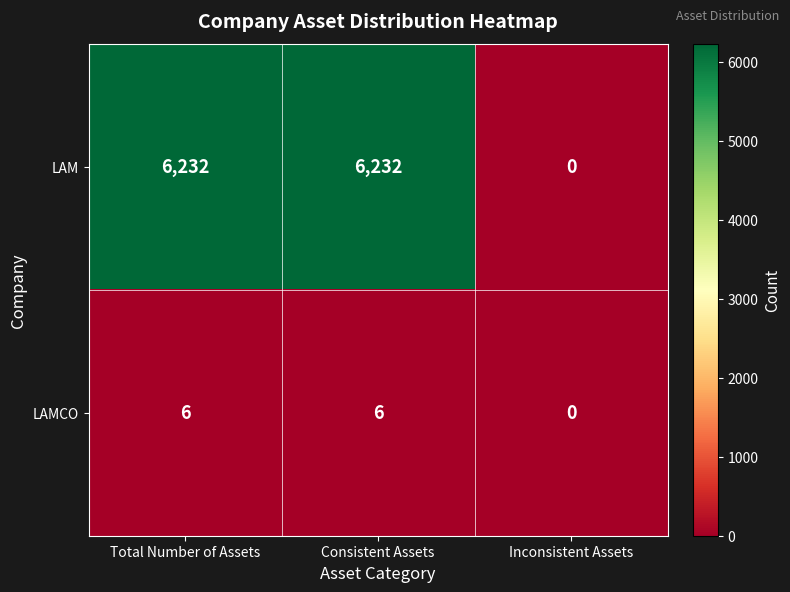

At which category does the chart reach its minimum across all series?

Inconsistent Assets